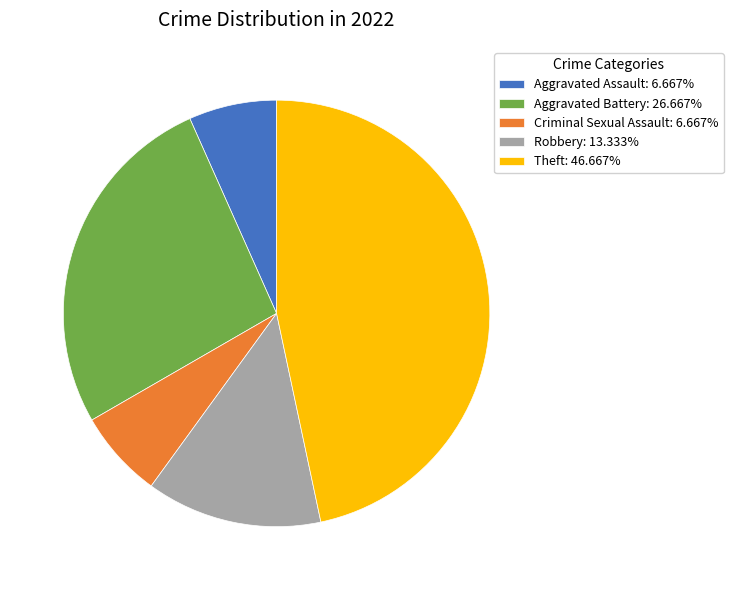

Combined, do Aggravated Battery and Theft account for over 50%?

Yes